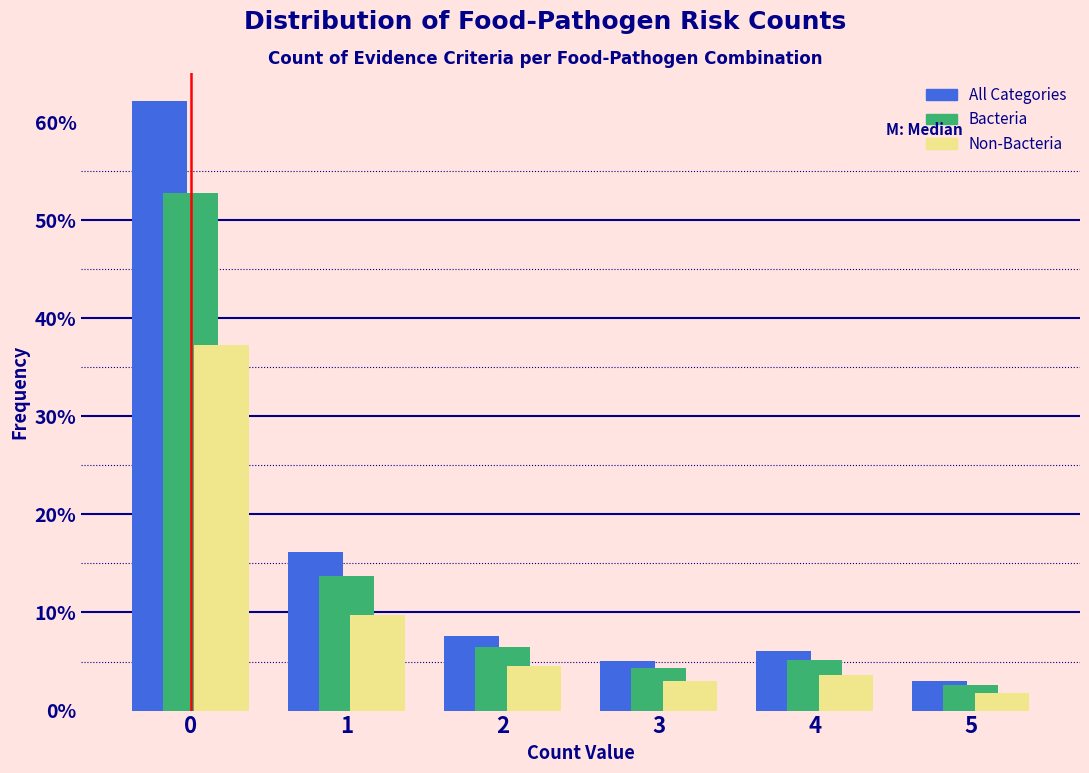

Reading left to right, list every range on the x-axis with the height of the bar of each series over it. The values are not printed on the chart, so give them approximately, as read against the axis.

-0.5 to 0.5: All Categories=62	Bacteria=53	Non-Bacteria=37
0.5 to 1.5: All Categories=16	Bacteria=14	Non-Bacteria=10
1.5 to 2.5: All Categories=8	Bacteria=6	Non-Bacteria=5
2.5 to 3.5: All Categories=5	Bacteria=4	Non-Bacteria=3
3.5 to 4.5: All Categories=6	Bacteria=5	Non-Bacteria=4
4.5 to 5.5: All Categories=3	Bacteria=3	Non-Bacteria=2